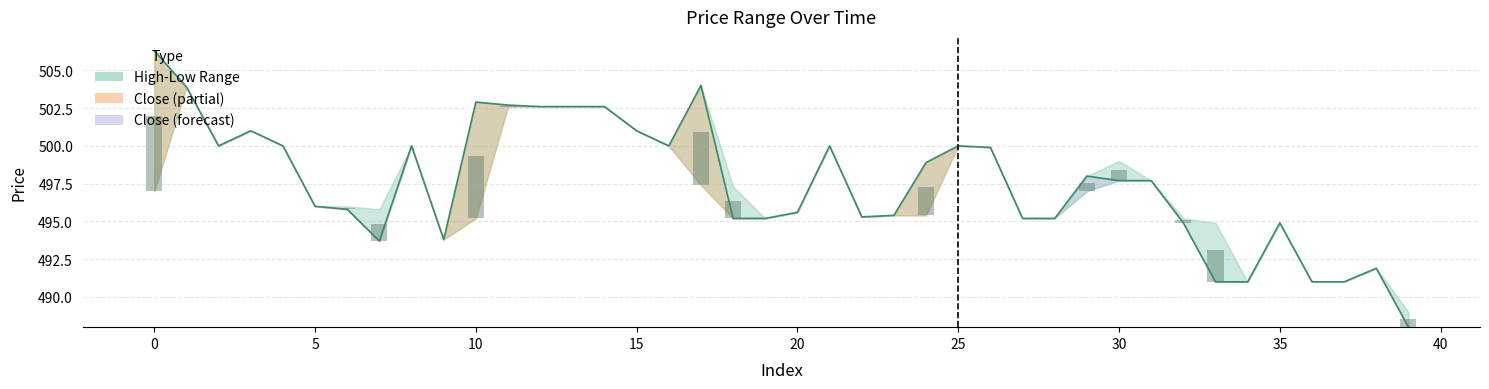

What is the sum of the Spread bars values at 39 and 34?

0.5